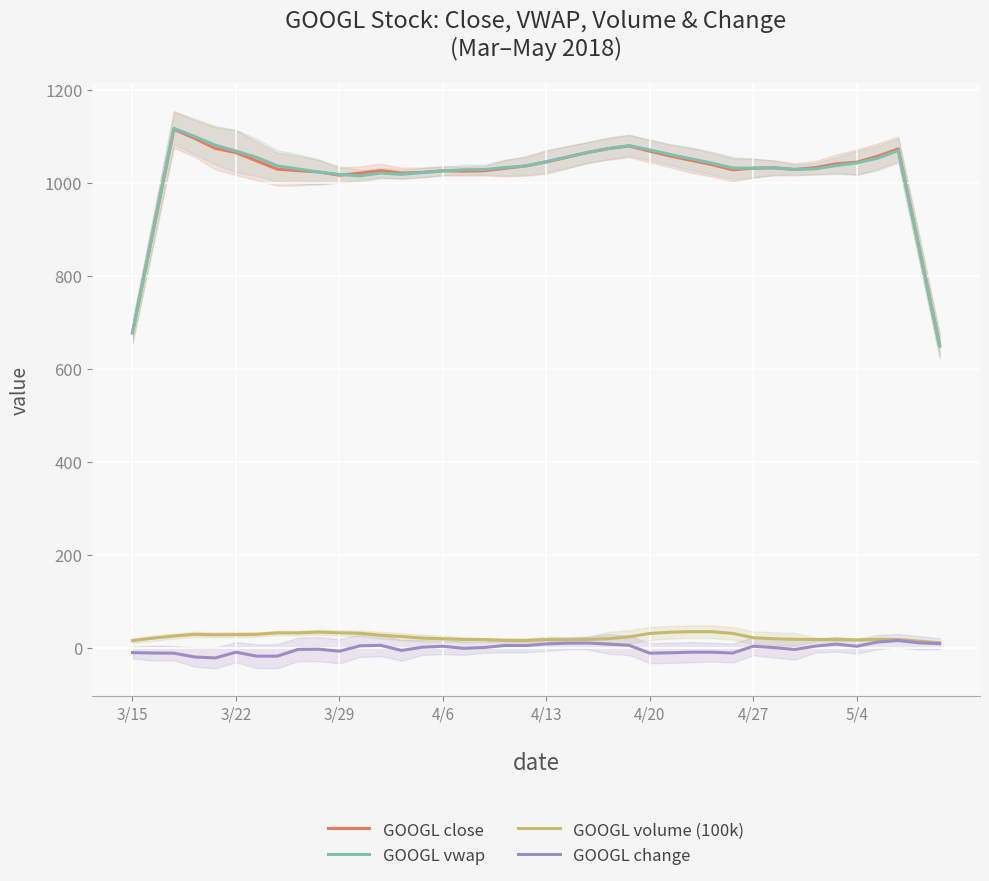

How many values in the GOOGL vwap series exceed 1035?

20